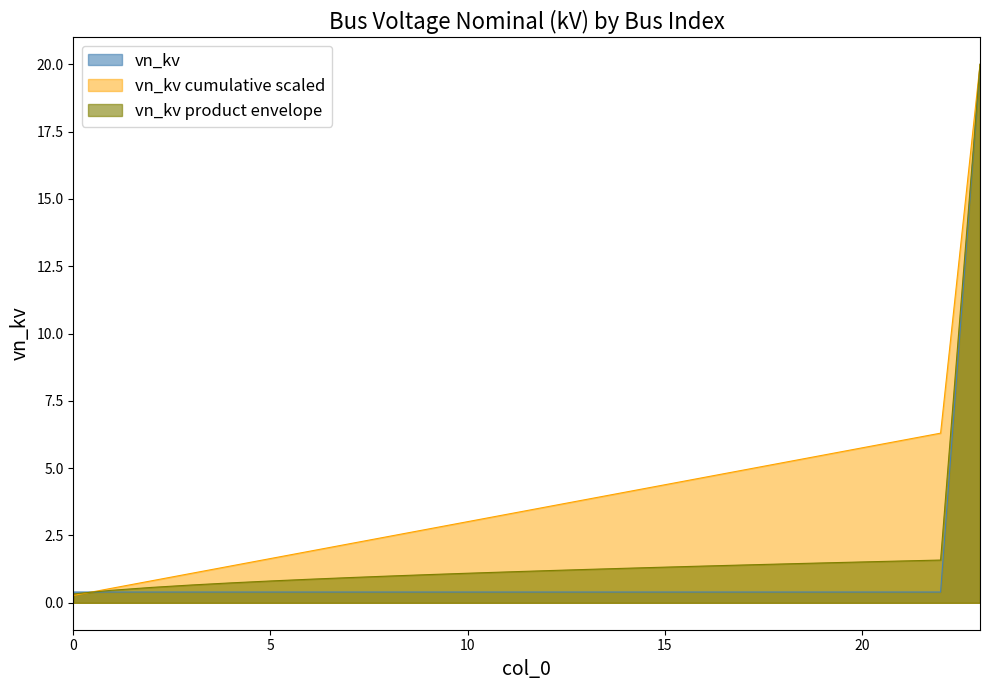

How many lines are shown in the chart?

3